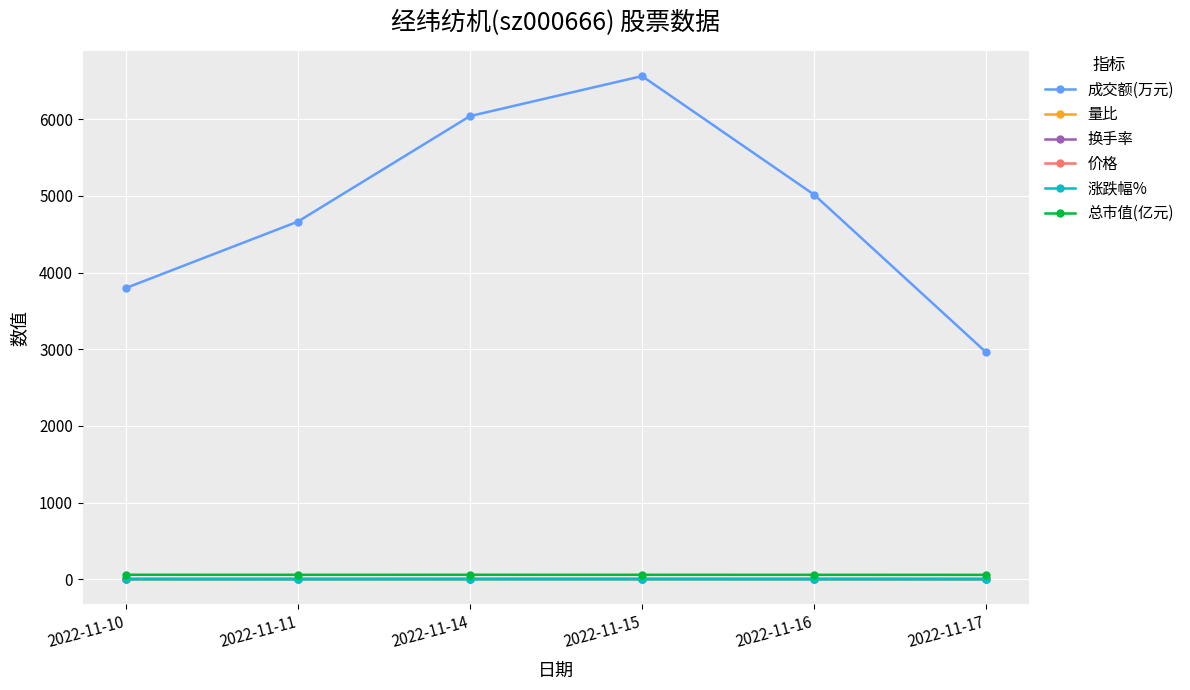

Between 2022-11-14 and 2022-11-15, which series saw the biggest shift?

成交额(万元)